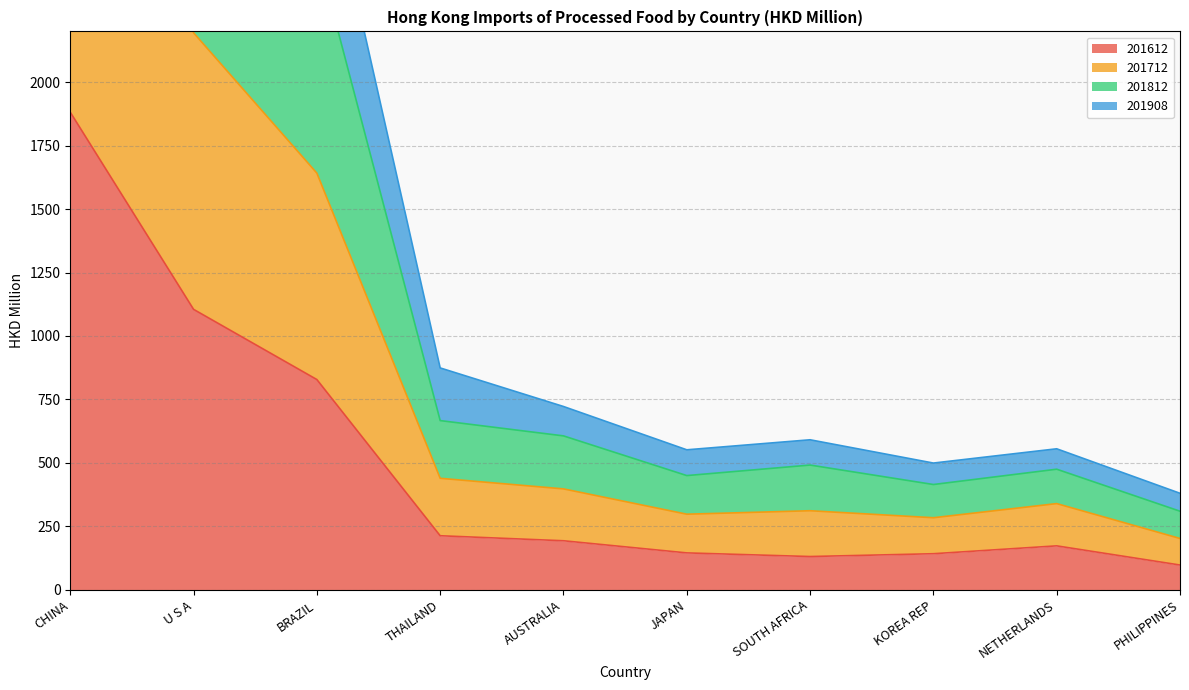

True or false: 201812 and 201712 intersect in this chart.

False